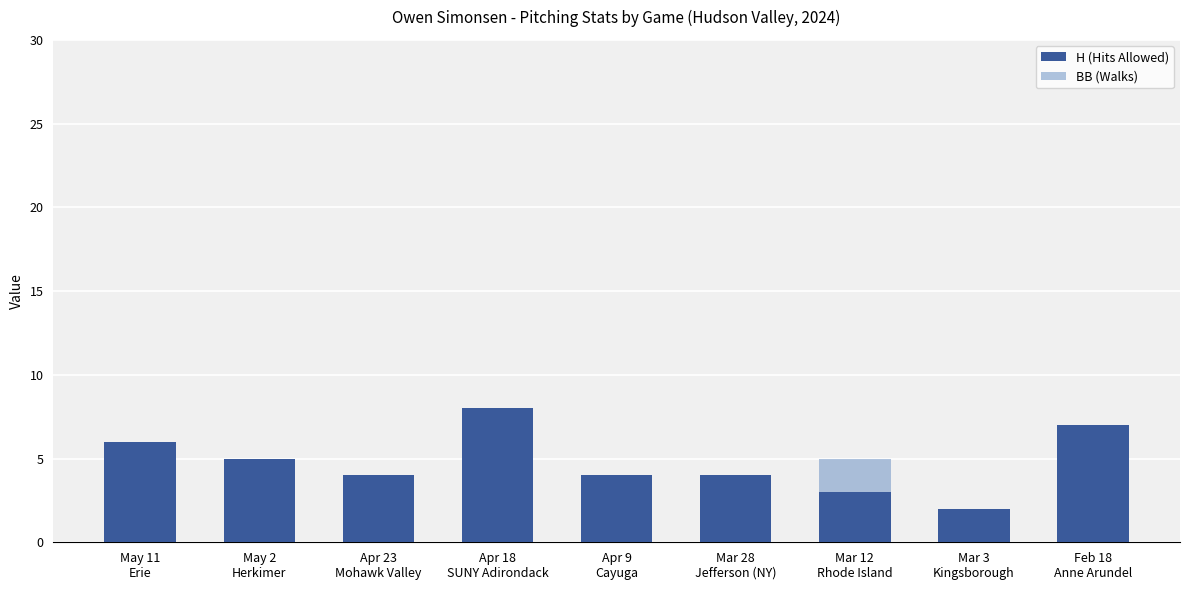

At which category does the chart reach its peak across all series?

Apr 18
SUNY Adirondack